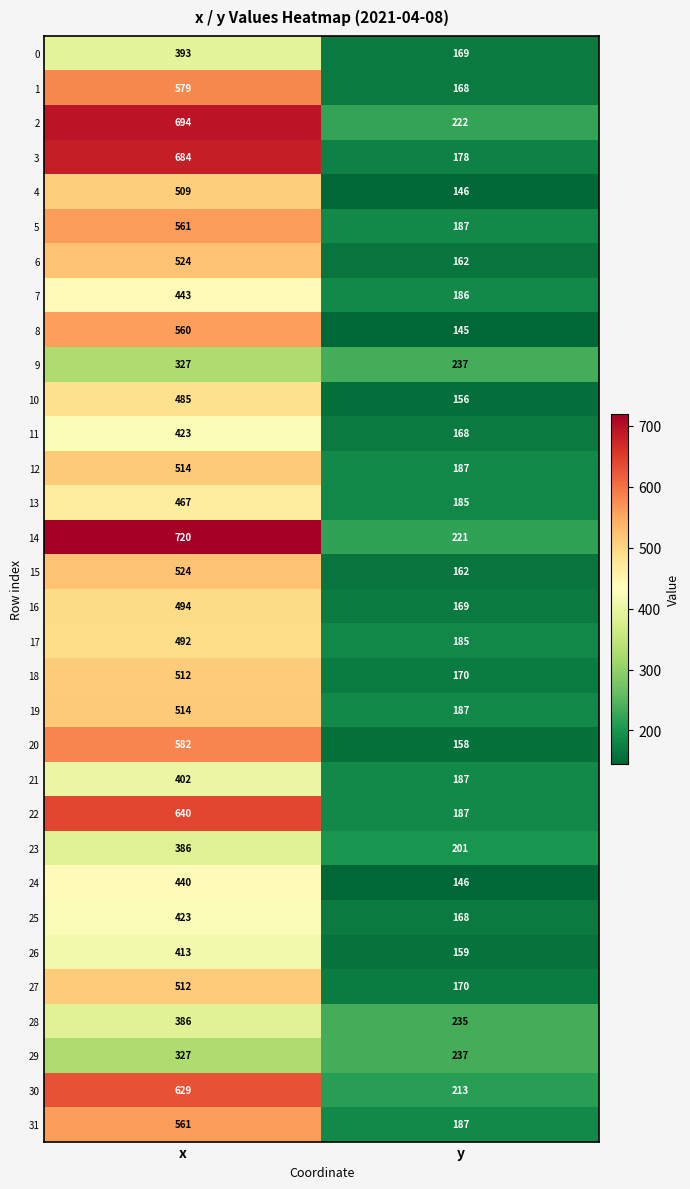

Rank the categories by 4 value from highest to lowest.

x, y